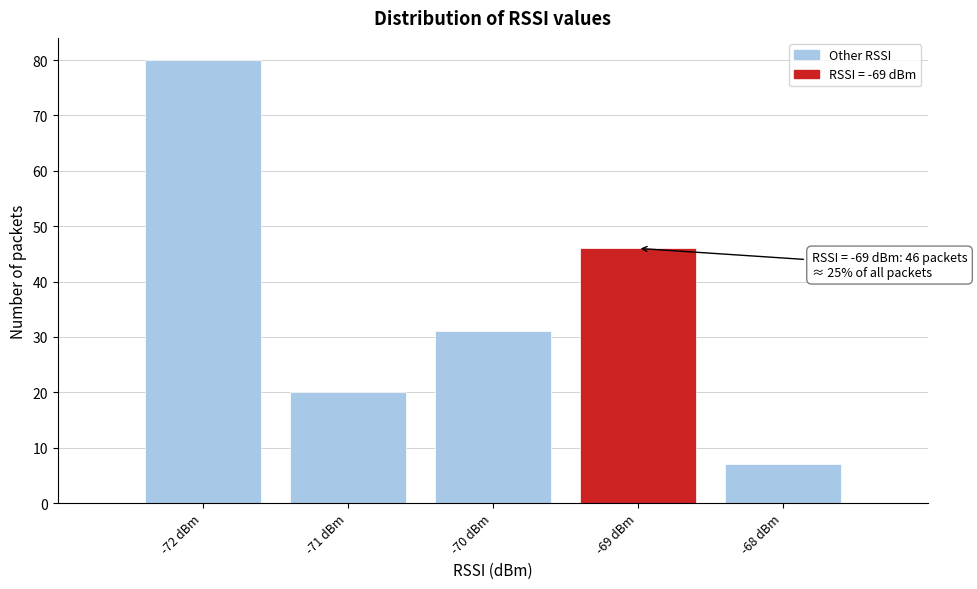

Over which range of the x-axis is the bar tallest?

-72.5 to -71.5